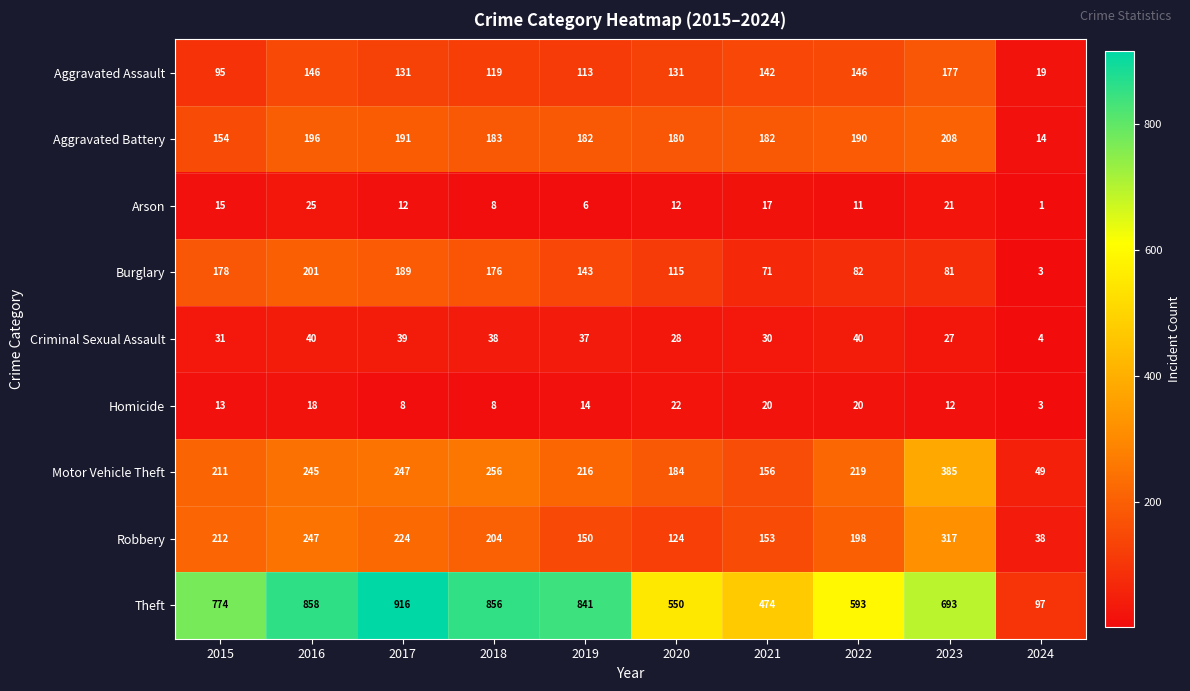

What is the lowest value of the Criminal Sexual Assault series?

4